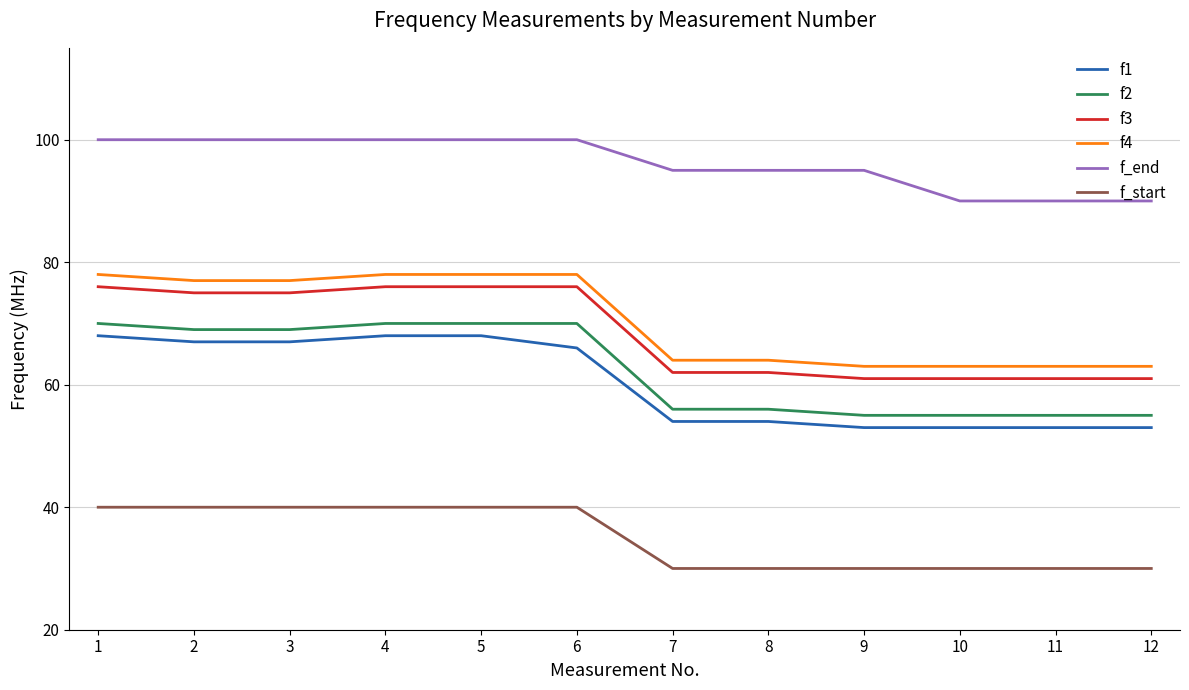

Reading left to right, transcribe all the data shown in this chart.

f1: 1=68	2=67	3=67	4=68	5=68	6=66	7=54	8=54	9=53	10=53	11=53	12=53
f2: 1=70	2=69	3=69	4=70	5=70	6=70	7=56	8=56	9=55	10=55	11=55	12=55
f3: 1=76	2=75	3=75	4=76	5=76	6=76	7=62	8=62	9=61	10=61	11=61	12=61
f4: 1=78	2=77	3=77	4=78	5=78	6=78	7=64	8=64	9=63	10=63	11=63	12=63
f_end: 1=100	2=100	3=100	4=100	5=100	6=100	7=95	8=95	9=95	10=90	11=90	12=90
f_start: 1=40	2=40	3=40	4=40	5=40	6=40	7=30	8=30	9=30	10=30	11=30	12=30